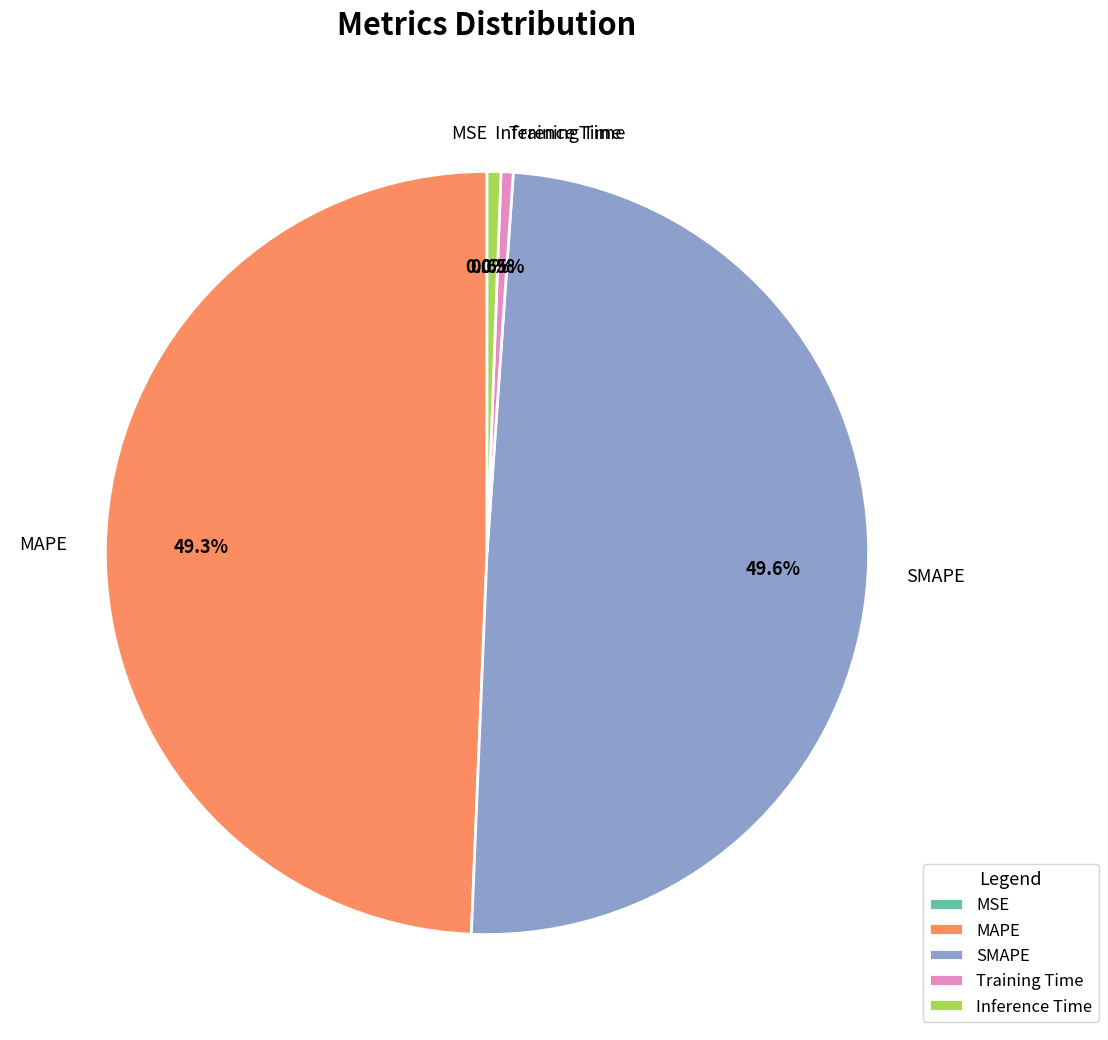

Which has a higher value, Inference Time or MAPE?

MAPE